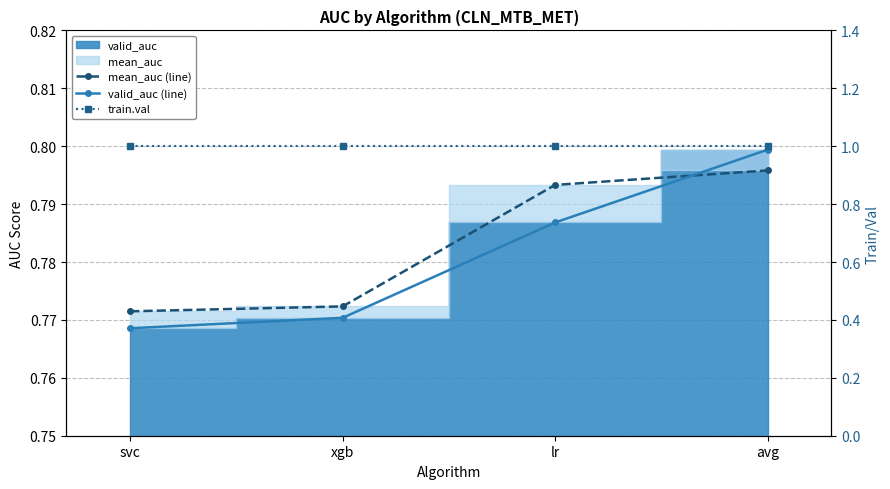

At which category does the chart reach its peak across all series?

svc